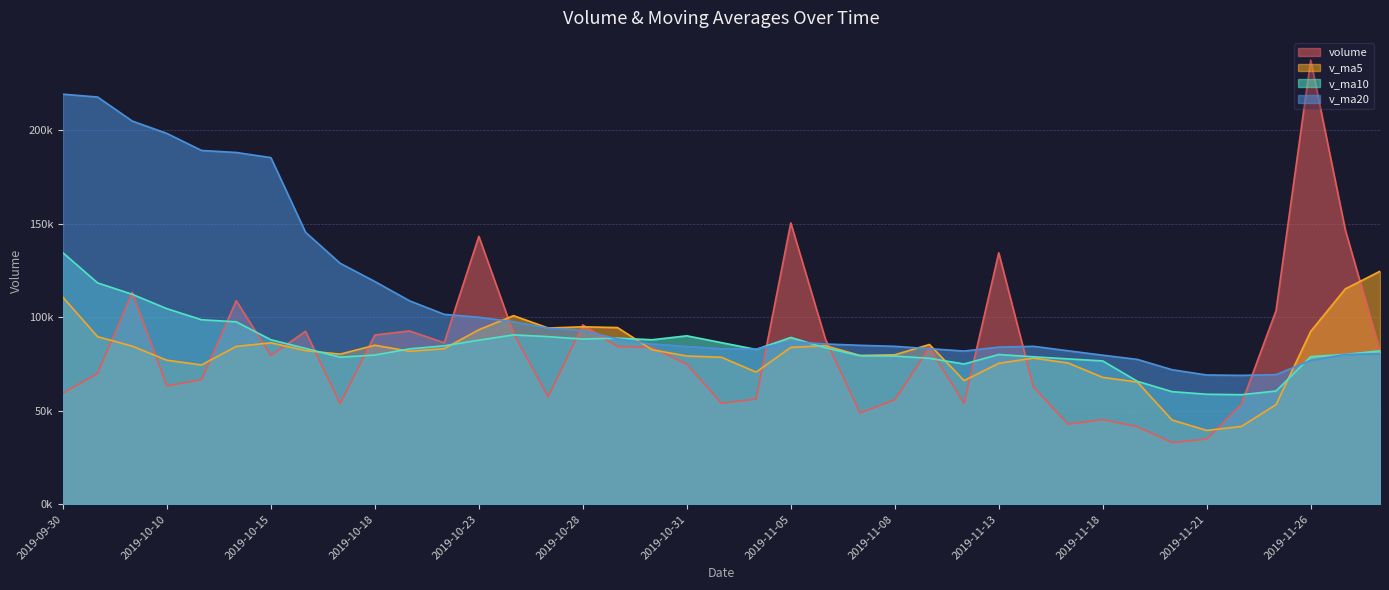

How many distinct data groups are displayed?

4